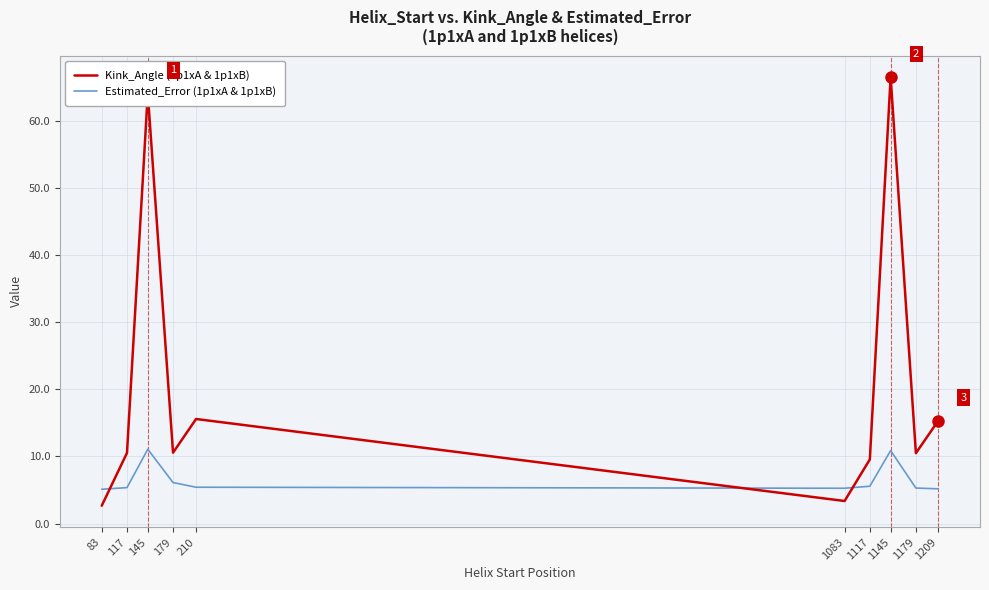

What is the smallest value displayed?

2.7